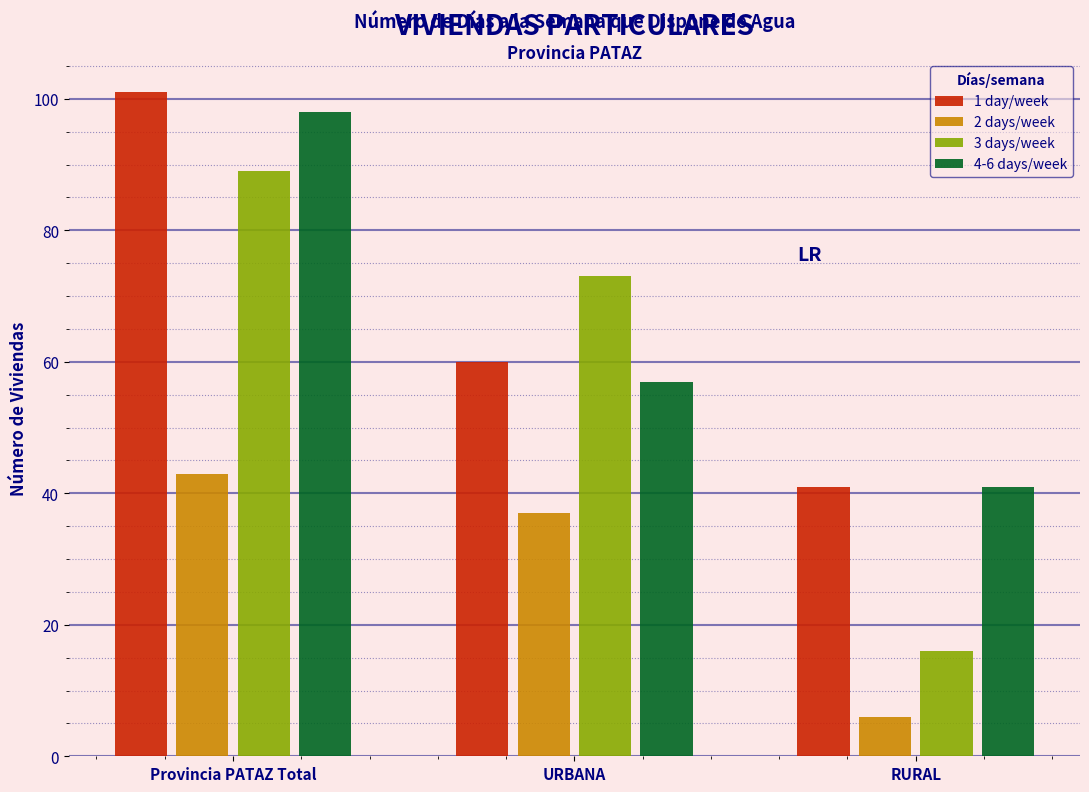

Reading left to right, list all the values displayed in this chart.

1 day/week: Provincia PATAZ Total=101	URBANA=60	RURAL=41
2 days/week: Provincia PATAZ Total=43	URBANA=37	RURAL=6
3 days/week: Provincia PATAZ Total=89	URBANA=73	RURAL=16
4-6 days/week: Provincia PATAZ Total=98	URBANA=57	RURAL=41